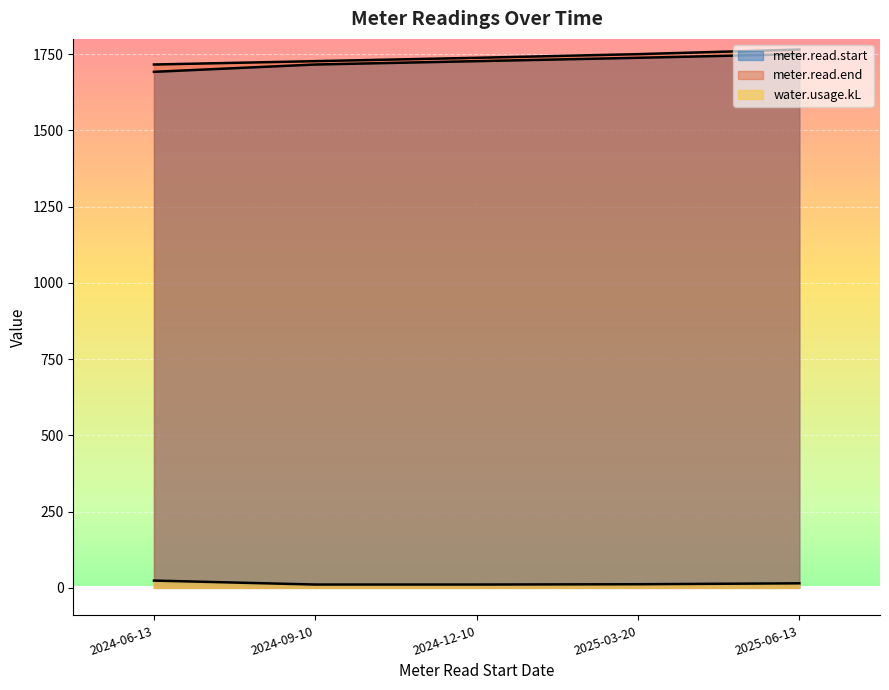

Rank the series at 2025-06-13 from highest to lowest value.

meter.read.end, meter.read.start, water.usage.kL